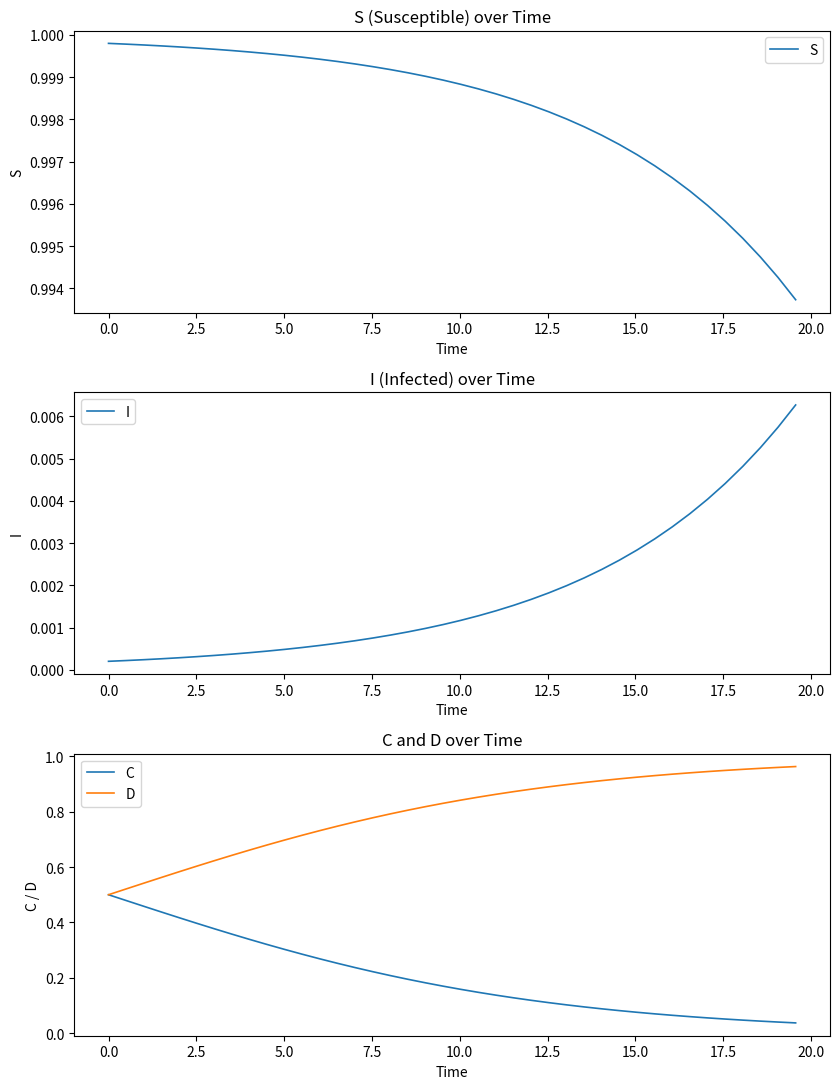

What is the greatest value displayed?

1.0